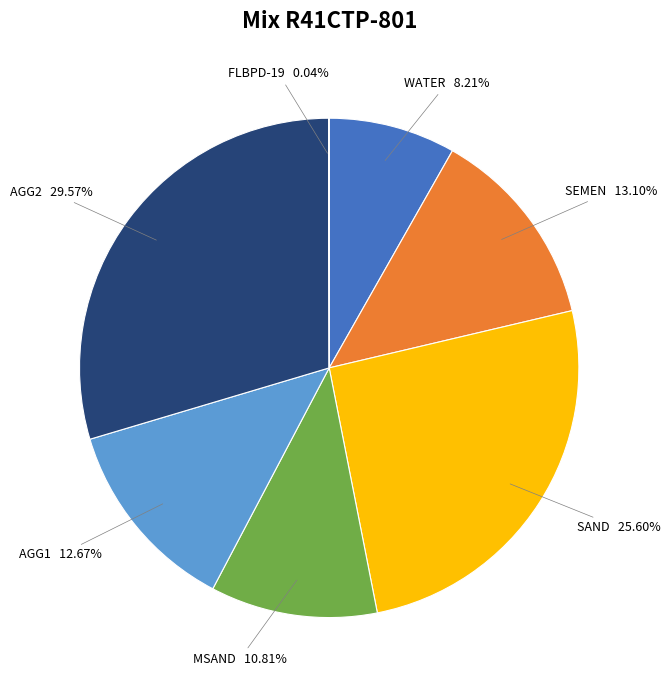

Is it true that AGG2 is 30% of the pie?

True